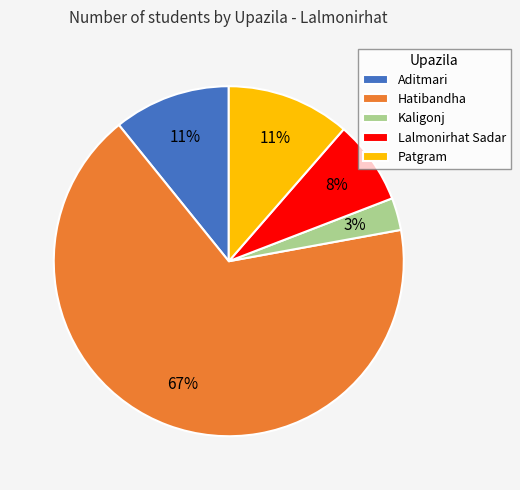

Combined, do Patgram and Lalmonirhat Sadar account for over 50%?

No